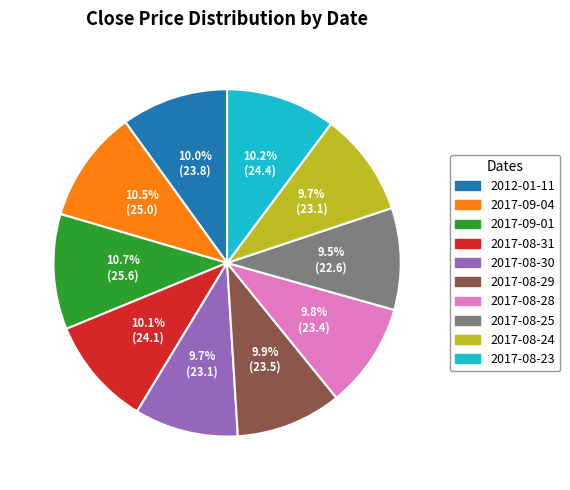

True or false: 2012-01-11 accounts for 10% of the total.

True